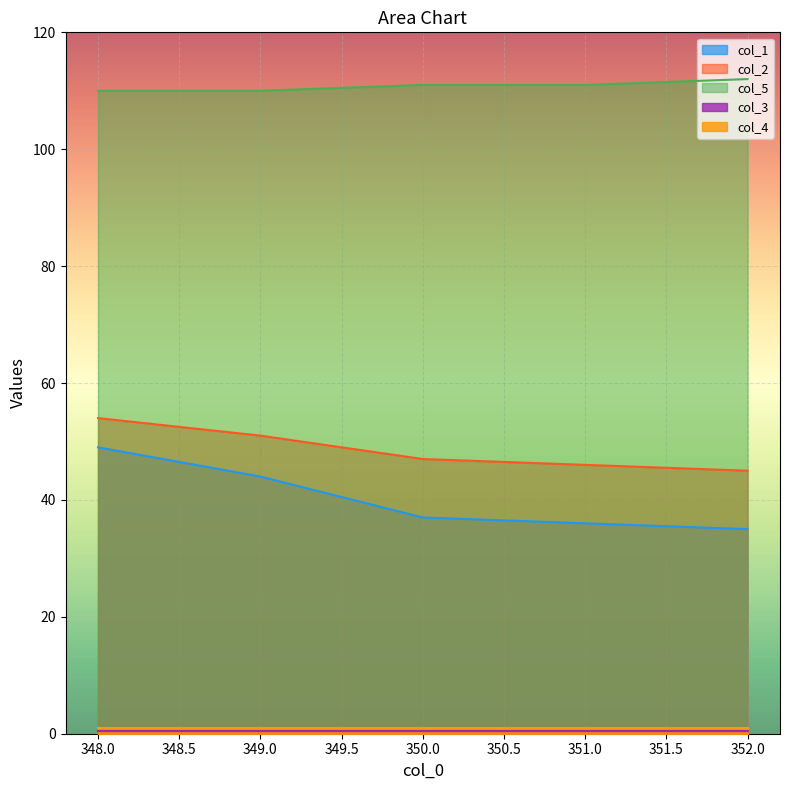

What is the lowest value of the col_2 series?

45.0